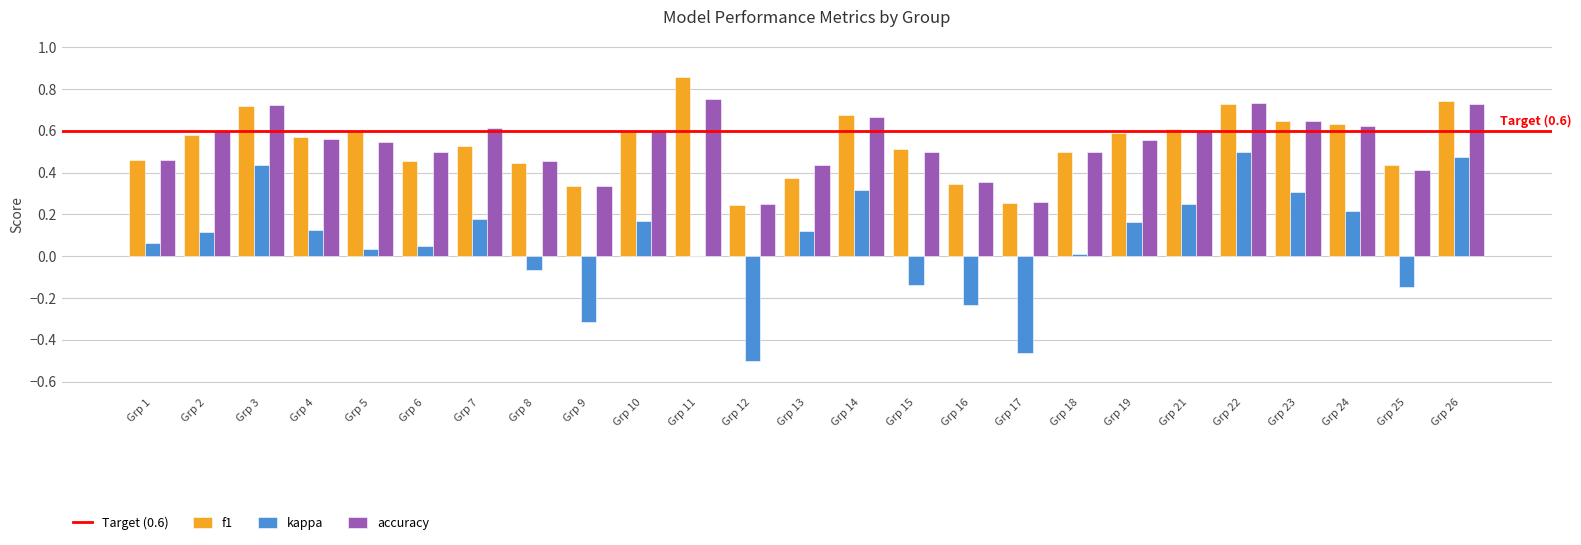

At which category does the chart reach its peak across all series?

Grp 11